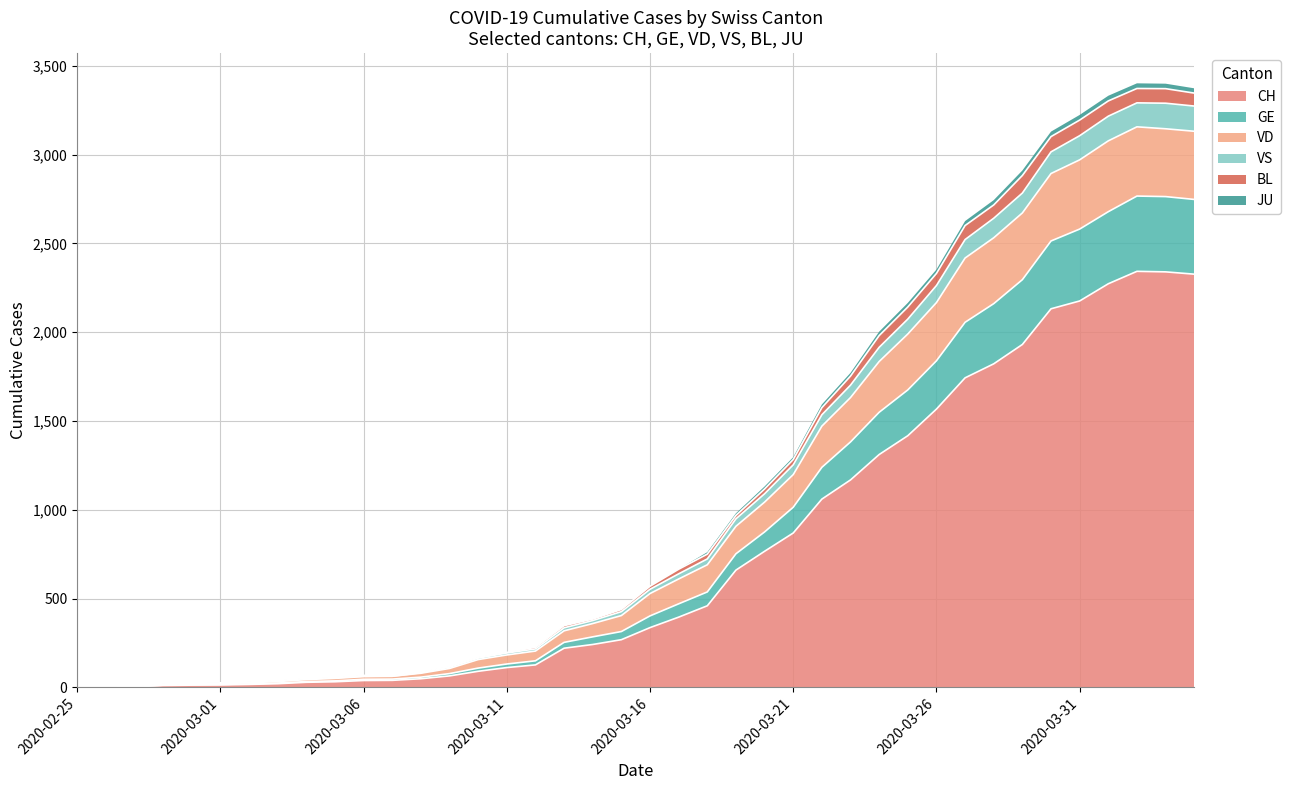

How many positive values does the GE series have?

39